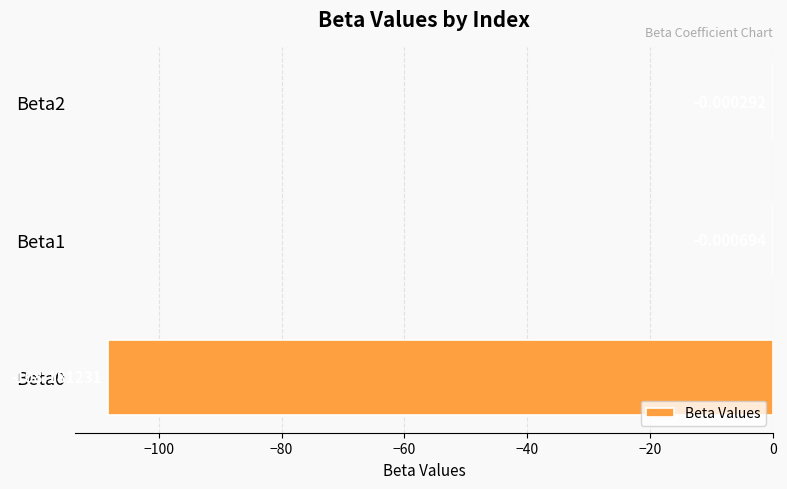

What is the sum of the values at Beta0 and Beta2?

-108.2